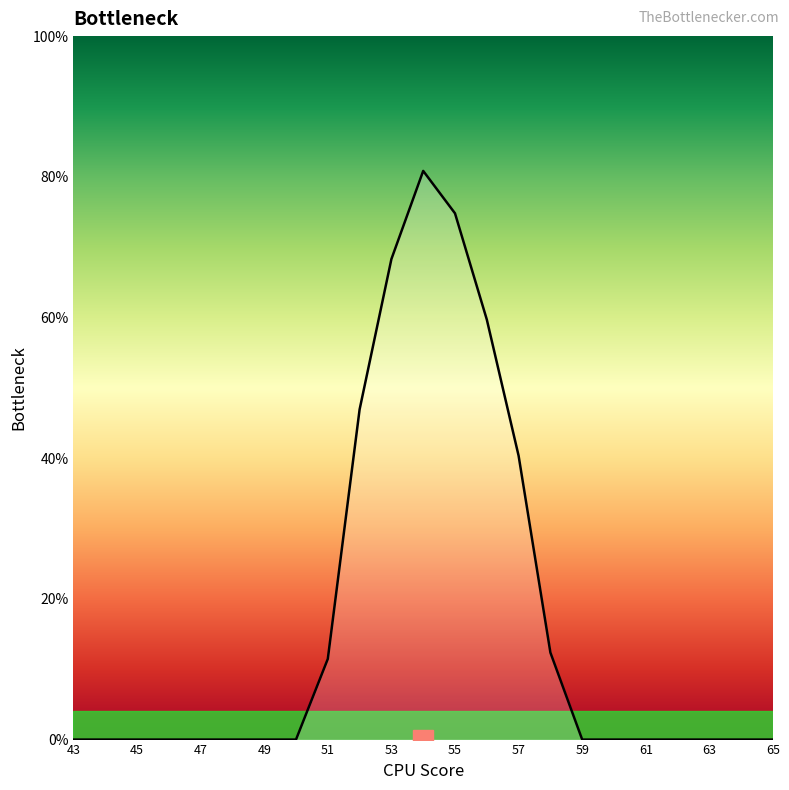

What is the difference between the maximum and minimum values?

80.8